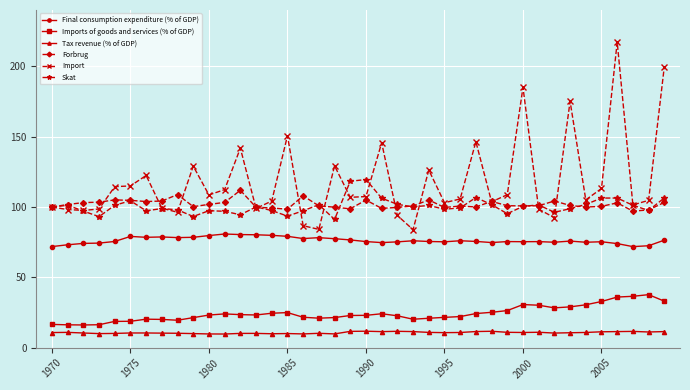

True or false: Tax revenue (% of GDP) and Forbrug intersect in this chart.

False